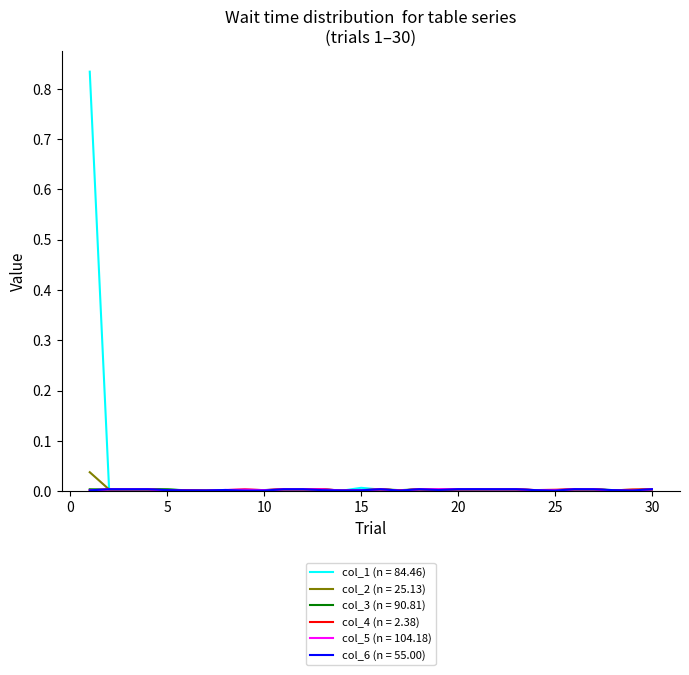

Which series has the largest range (max minus min)?

col_1 (n = 84.46)